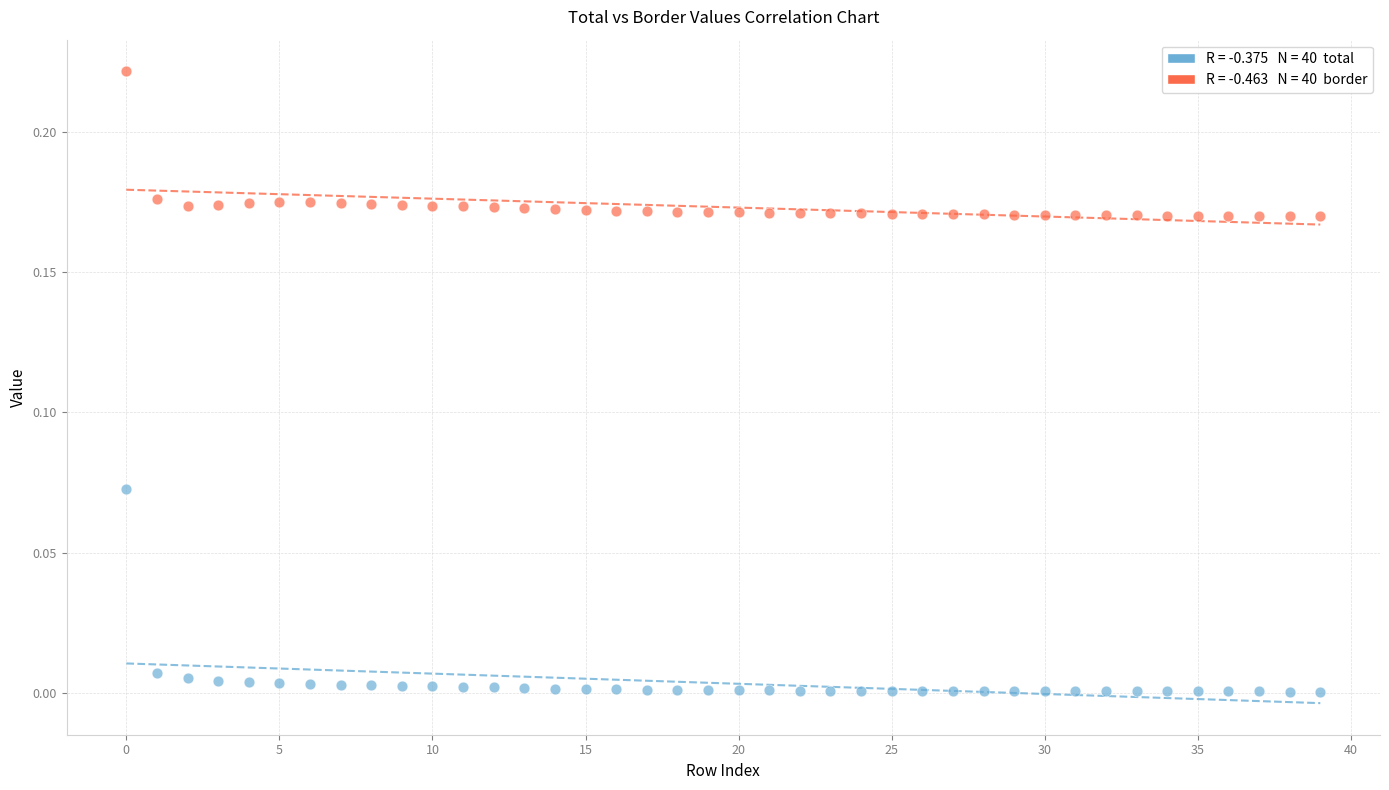

How many points are shown in the scatter plot?

80